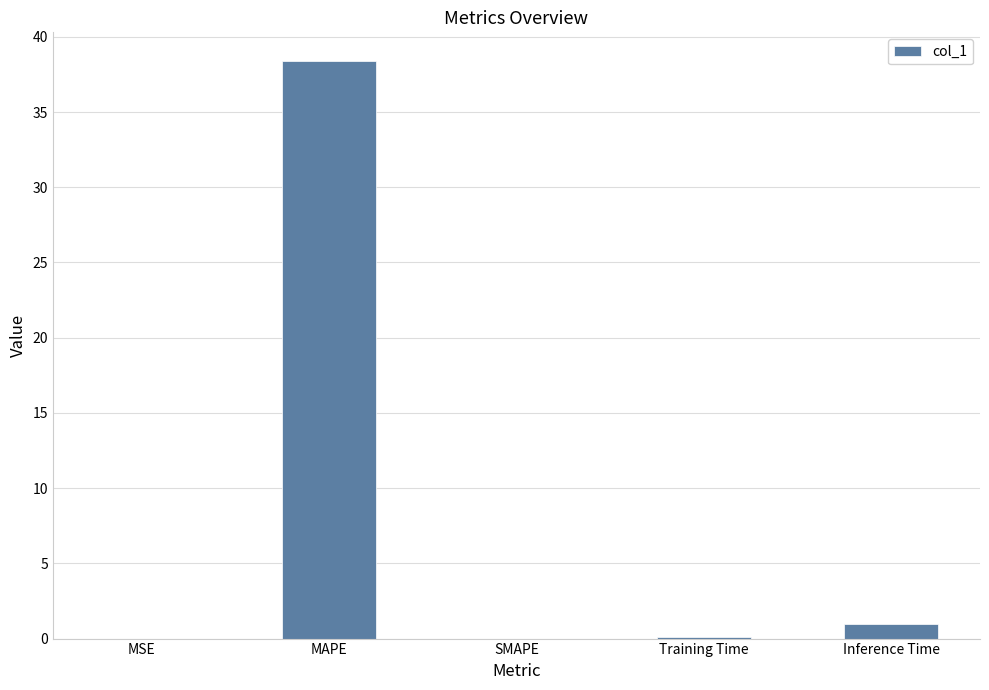

Which has a higher value, SMAPE or Inference Time?

Inference Time